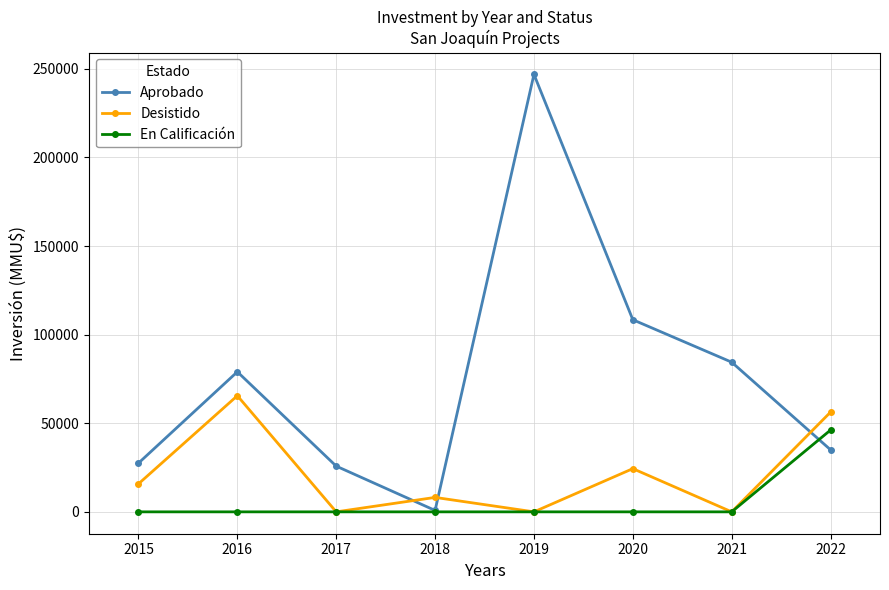

What is the average value of the En Calificación series?

5771